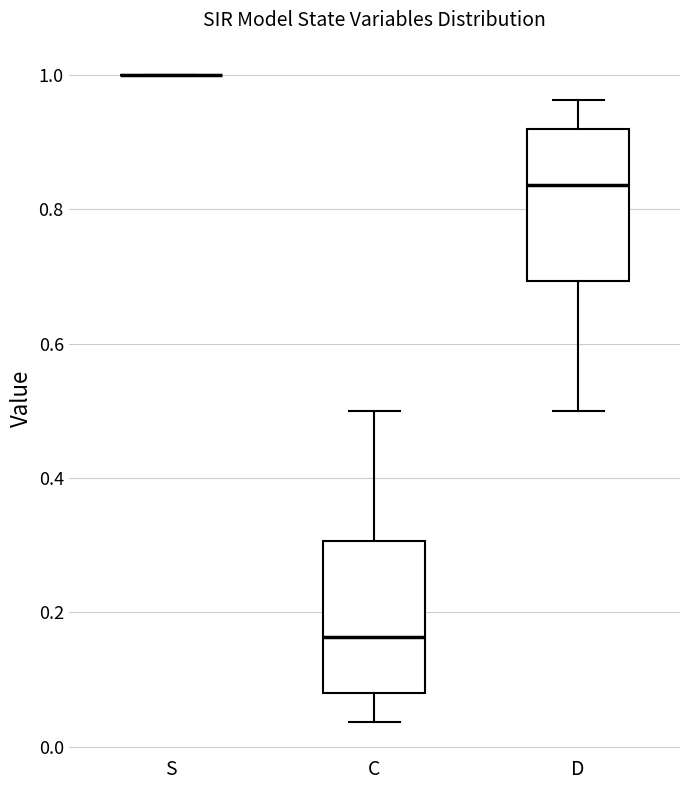

Reading left to right, transcribe this box plot: for each box, give where its median line is, the range the box spans, and where its two whiskers end, as read against the y-axis. The values are not printed on the chart, so give them approximately, as read against the axis.

S: box collapsed to a line at 1.00, whiskers 1.00 to 1.00
C: median 0.16, box 0.08 to 0.30, whiskers 0.04 to 0.50
D: median 0.84, box 0.70 to 0.92, whiskers 0.50 to 0.96